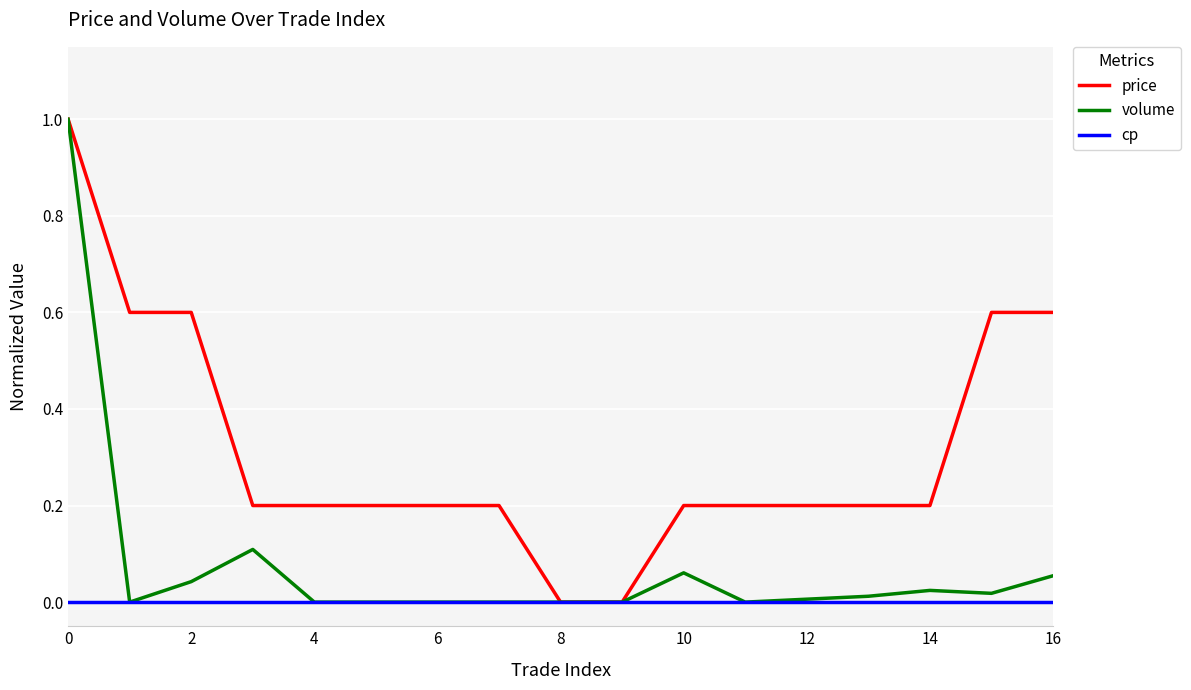

List the series in order of their overall mean, highest first.

price, volume, cp